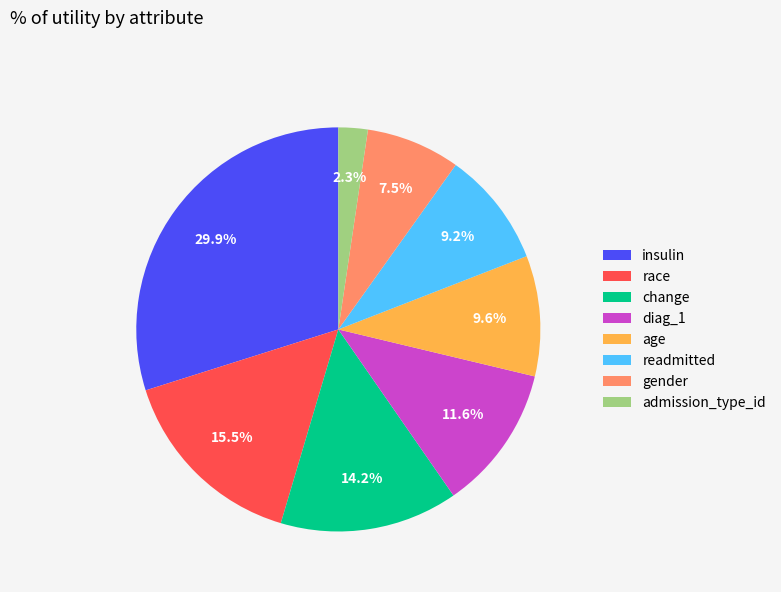

True or false: diag_1 accounts for 3% of the total.

False